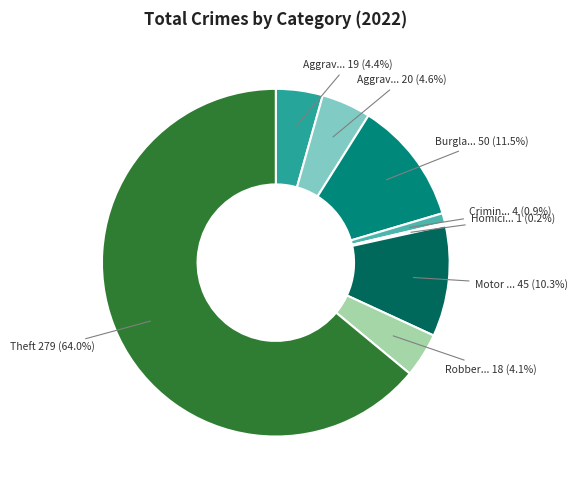

Is there a majority slice in this chart?

Yes